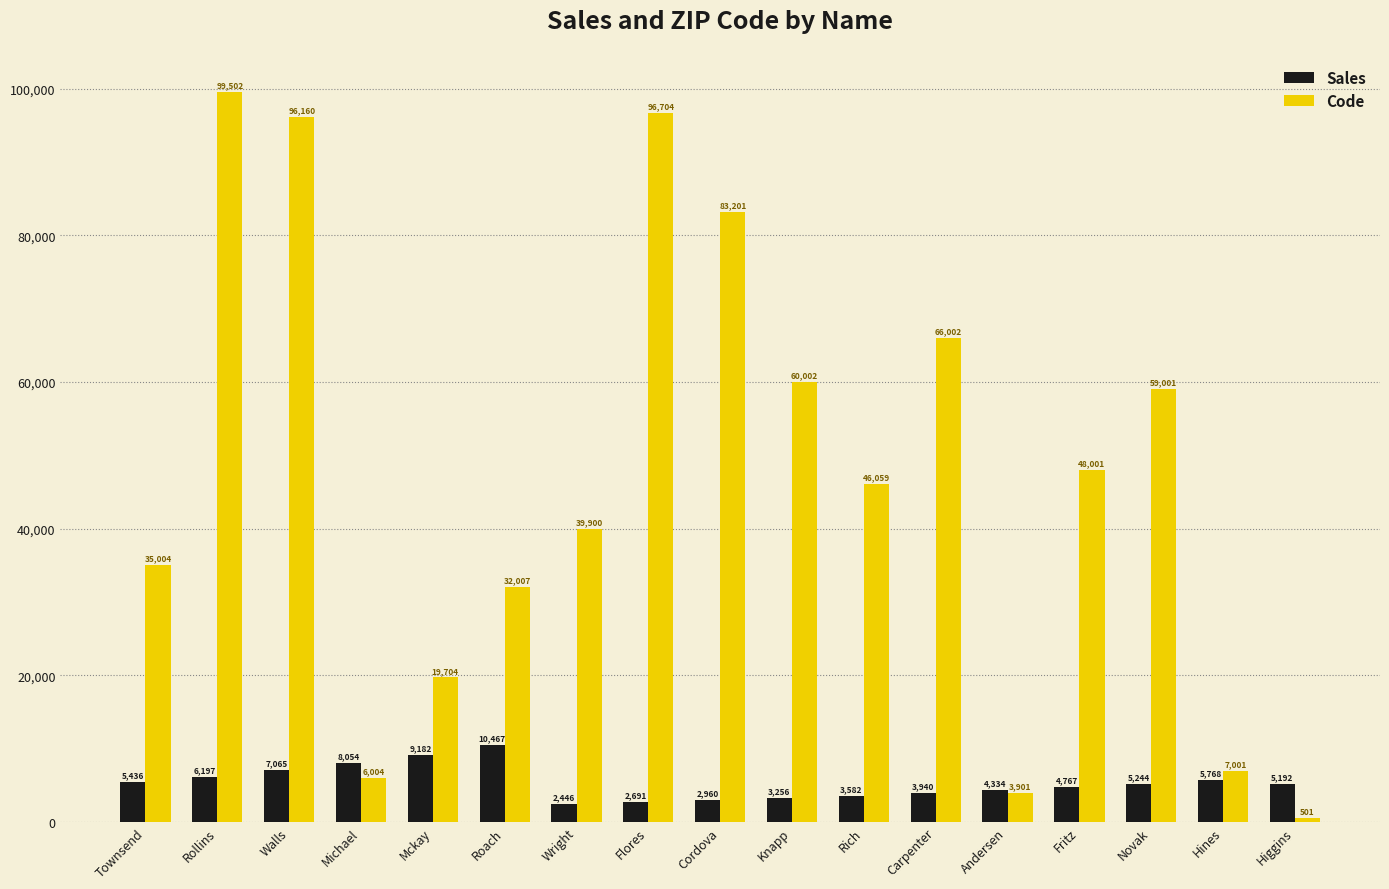

What is the spread (max minus min) of values at Flores?

94013.0